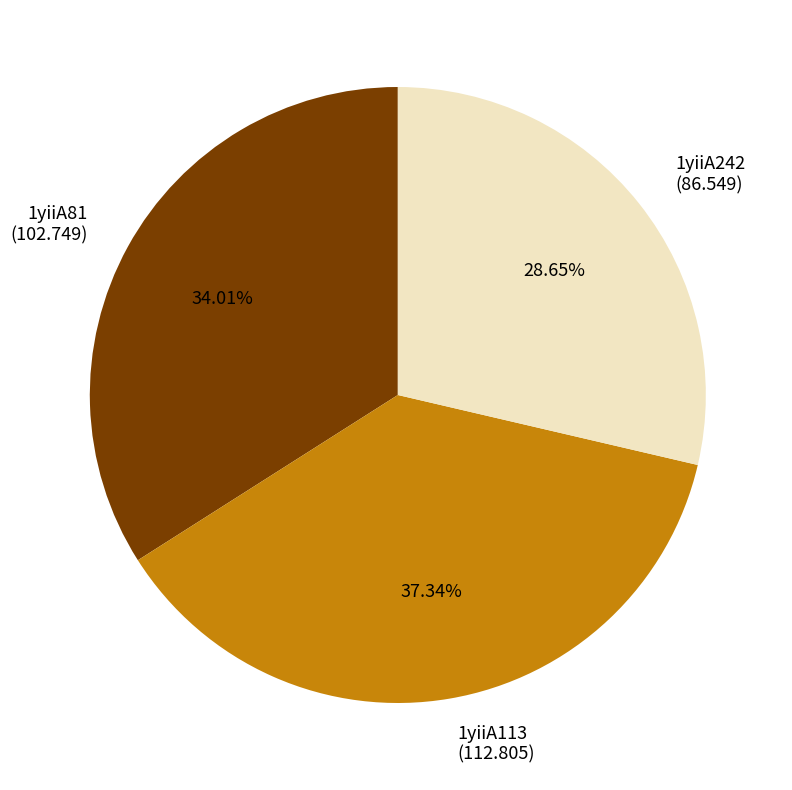

To the nearest percent, what percentage of the pie is 1yiiA81?

34%